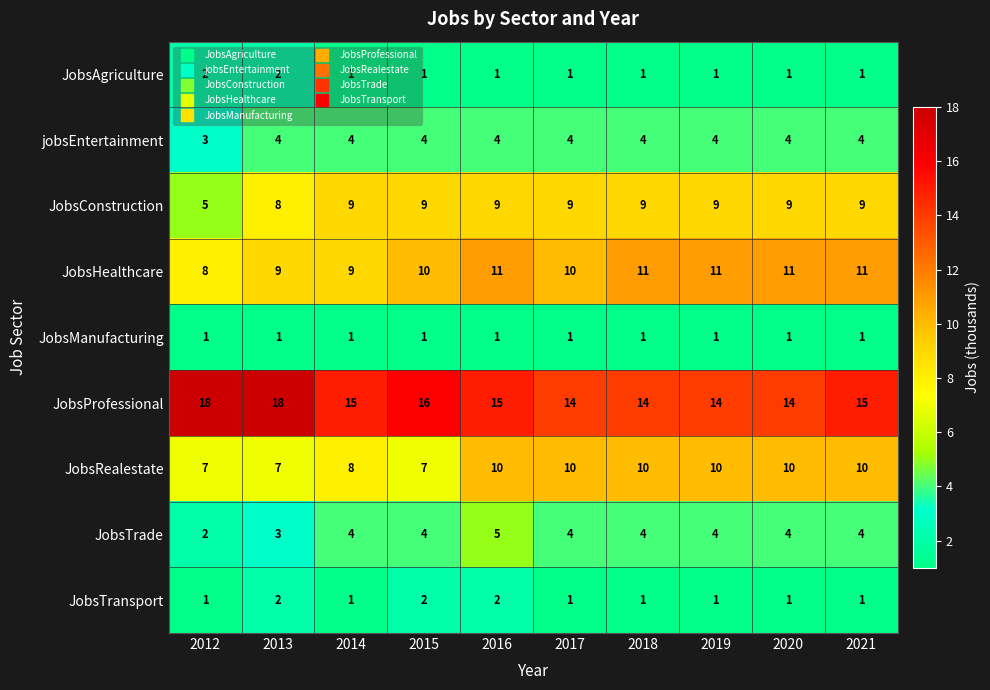

The value of JobsHealthcare at 2014 is 9. True or false?

True